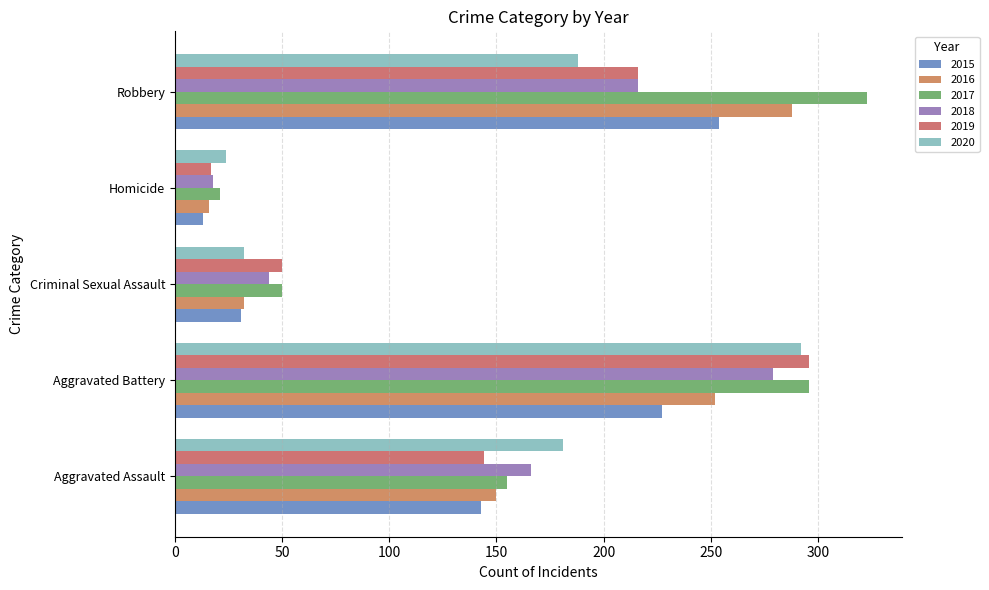

Which series has the widest spread of values?

2017